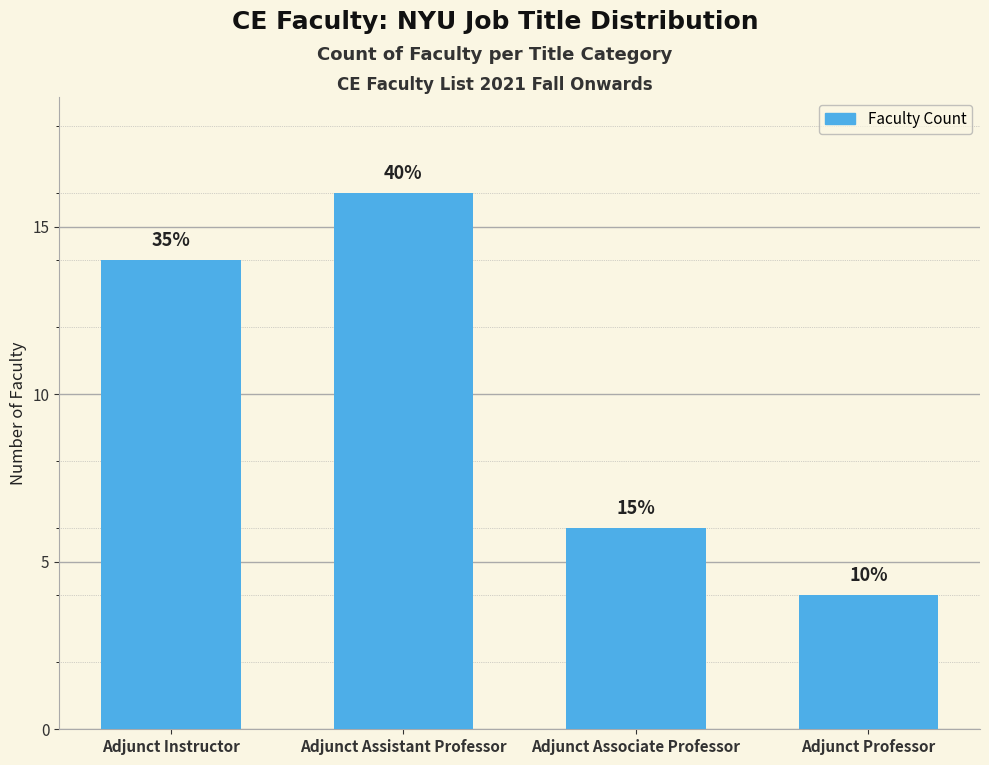

Reading left to right, list all the values displayed in this chart.

14	16	6	4